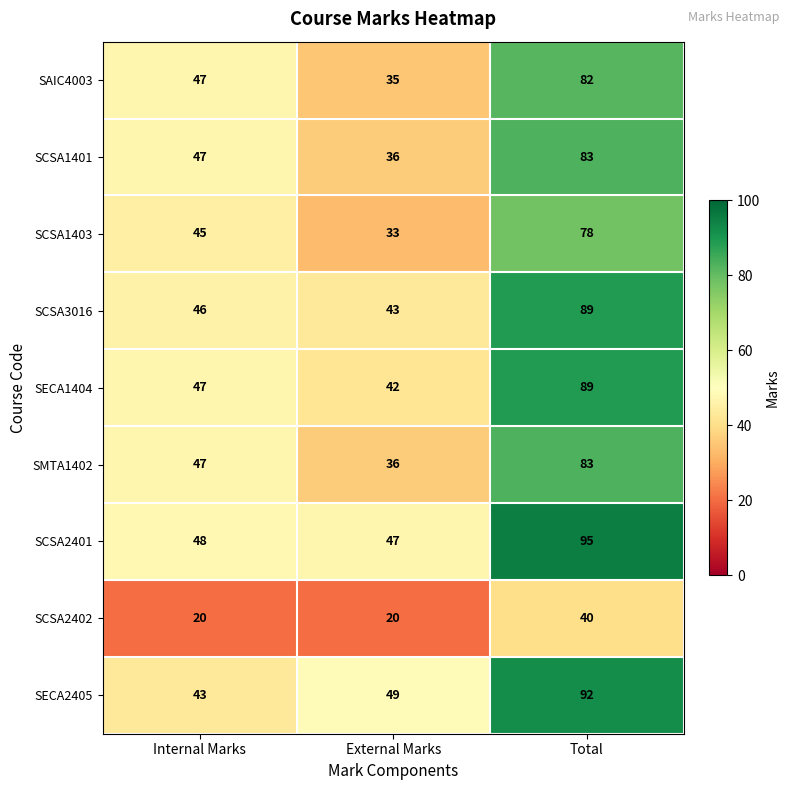

What is the greatest value displayed?

95